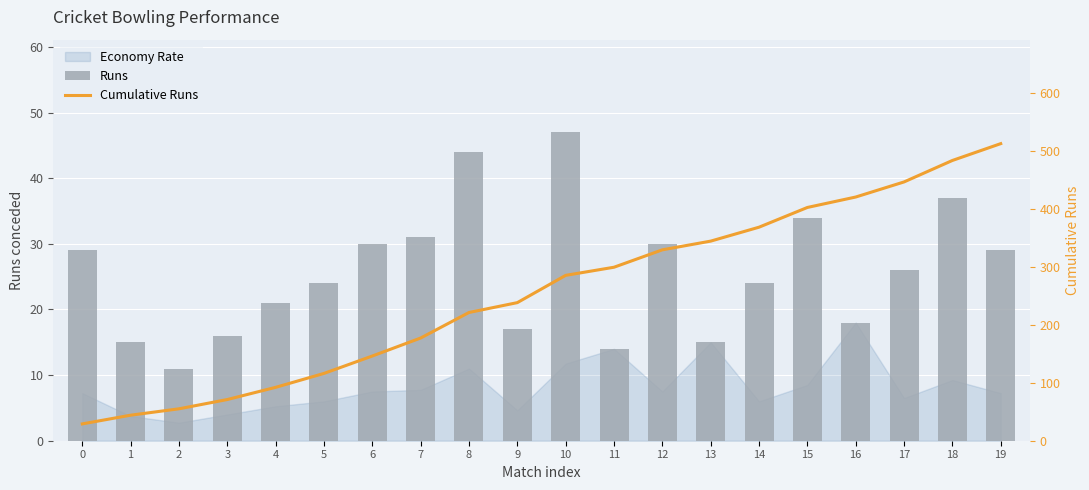

List the labels in order of Runs value, smallest first.

2, 11, 1, 13, 3, 9, 16, 4, 5, 14, 17, 0, 19, 6, 12, 7, 15, 18, 8, 10